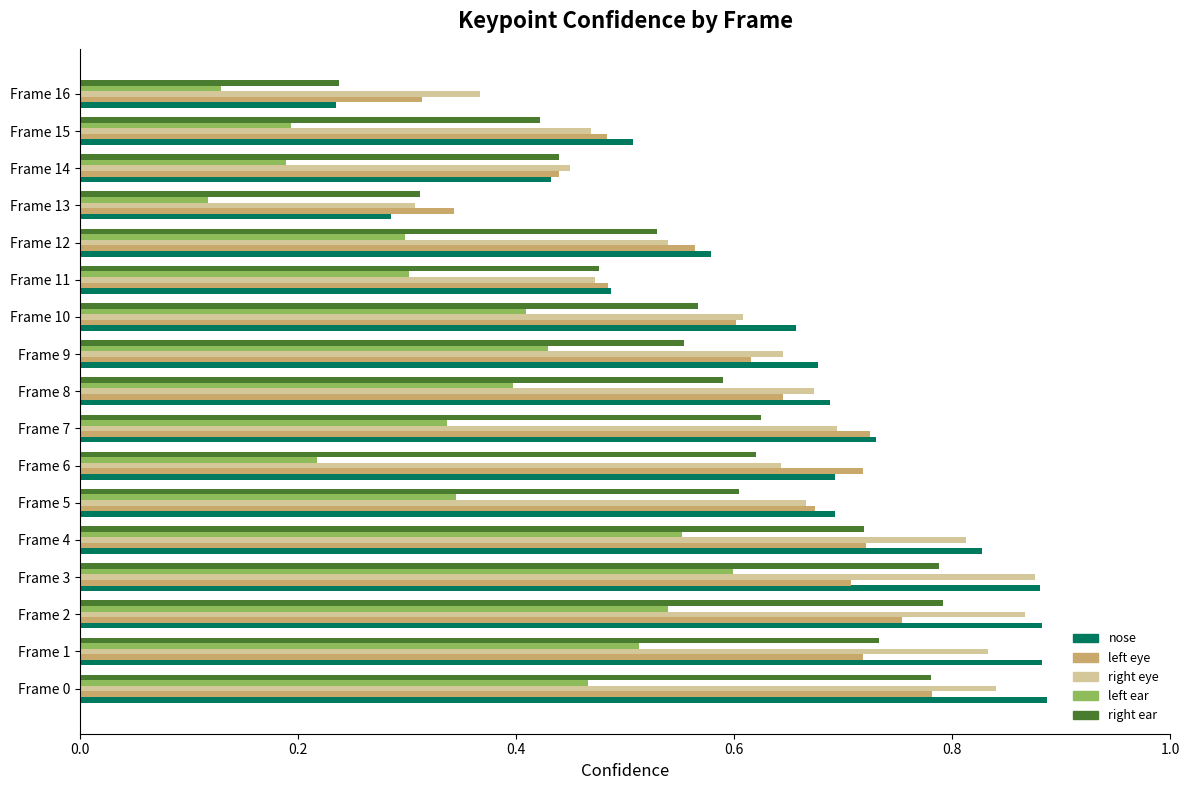

What is the total value across all series at Frame 6?

2.9